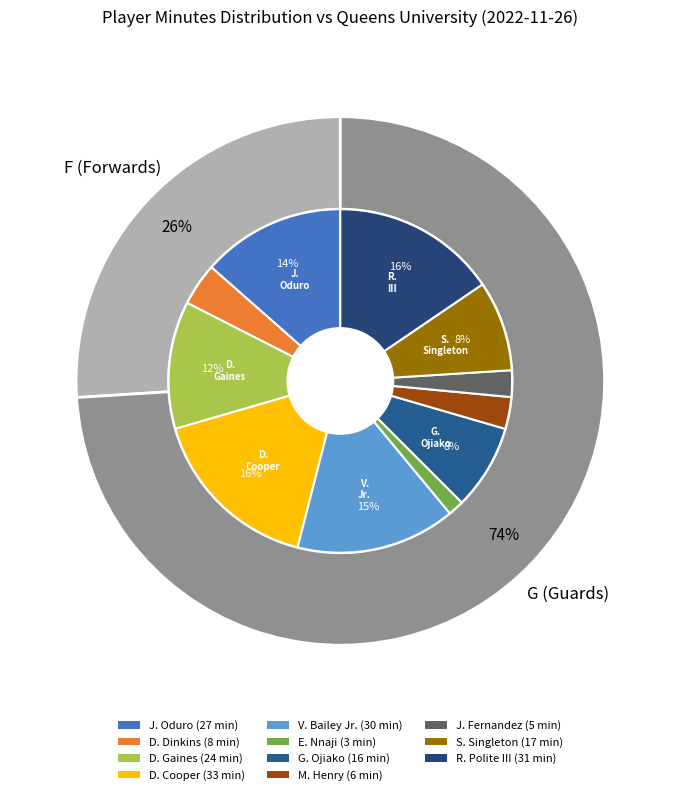

The M. Henry slice represents 3% of the pie. True or false?

True